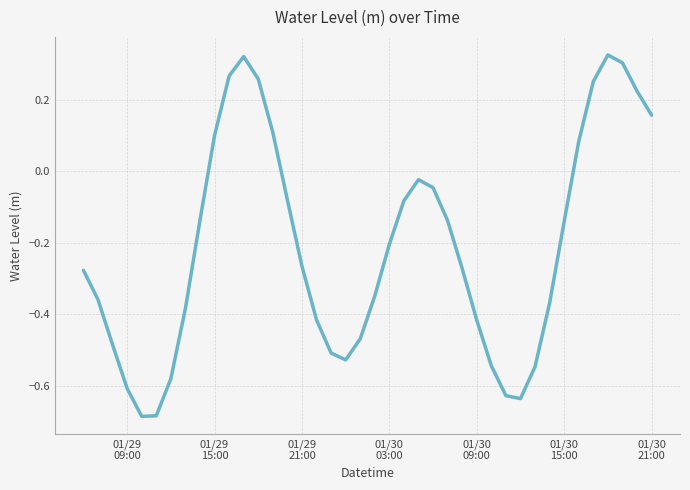

What is the difference between the maximum and minimum values?

1.0